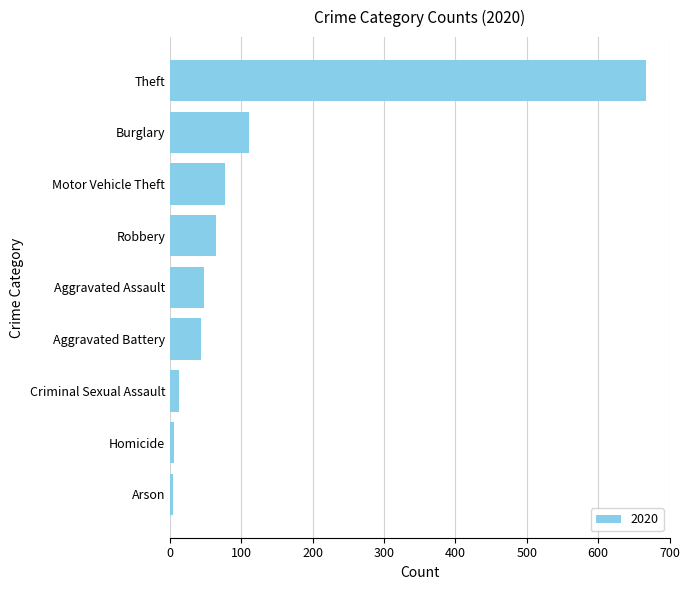

How many series are shown in this chart?

1